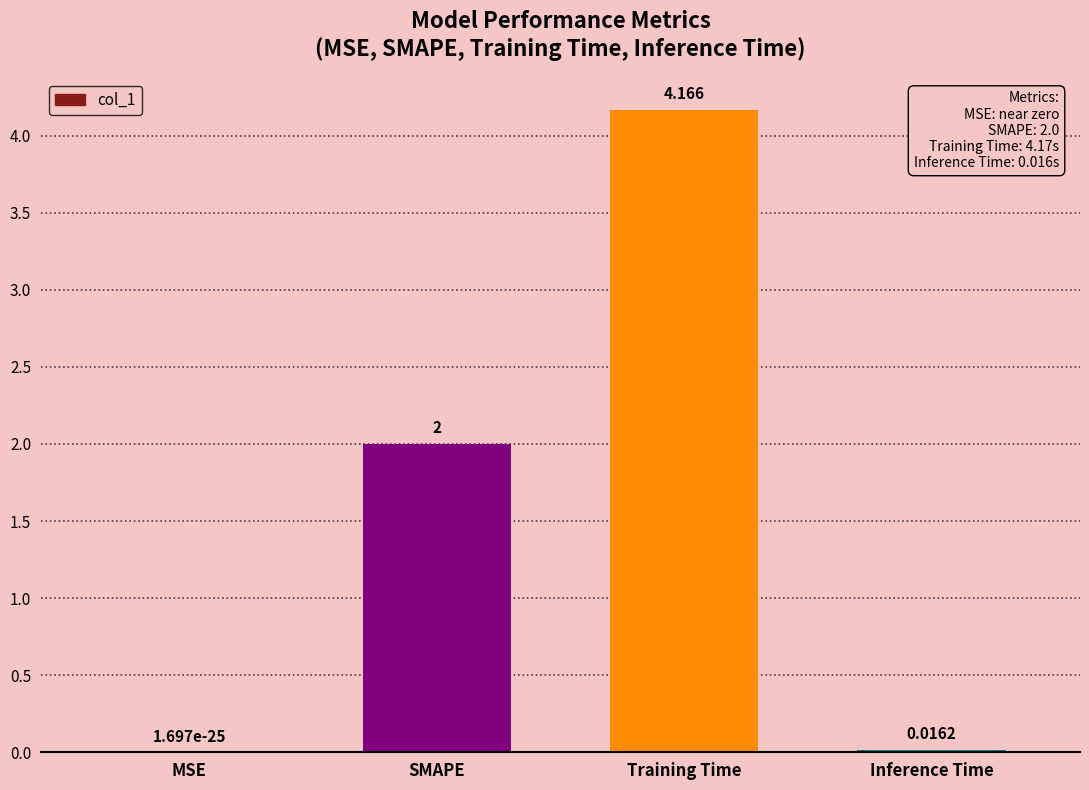

At which category does the chart reach its peak across all series?

Training Time